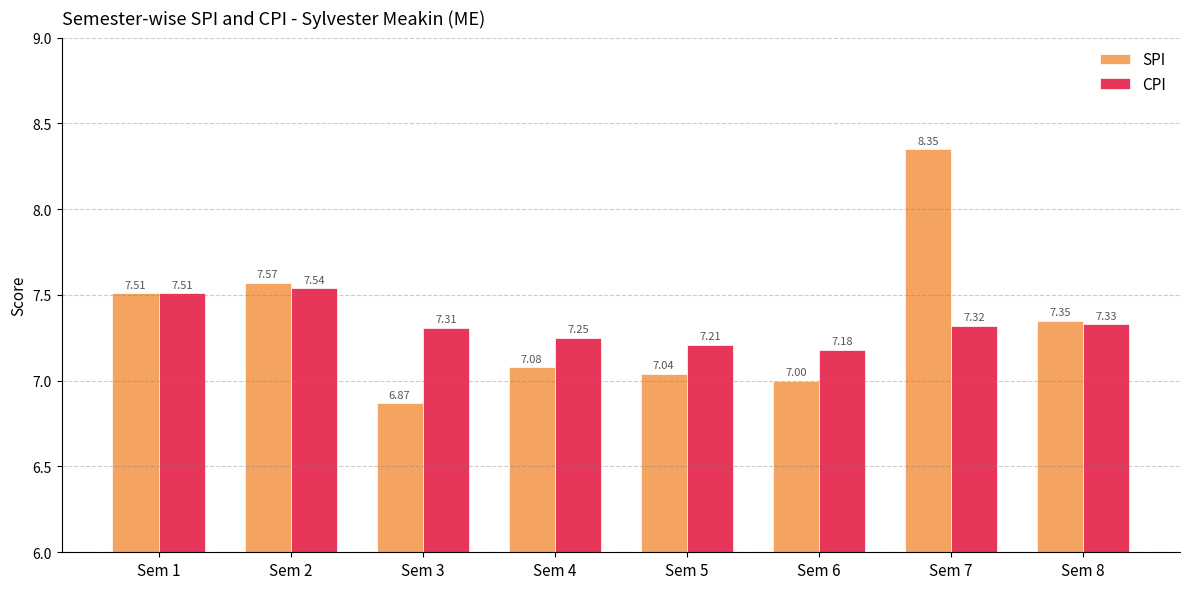

Is the value of CPI at Sem 2 greater than the value of SPI at Sem 4?

Yes